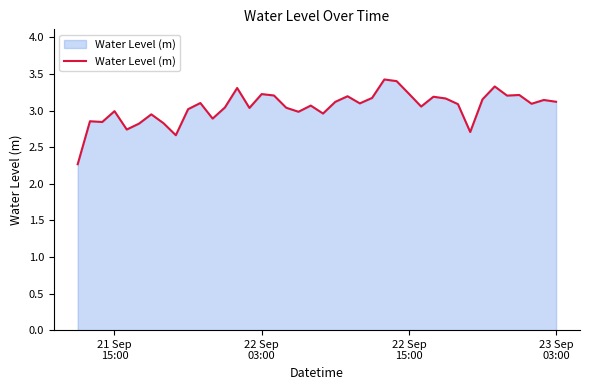

What is the smallest value displayed?

2.3